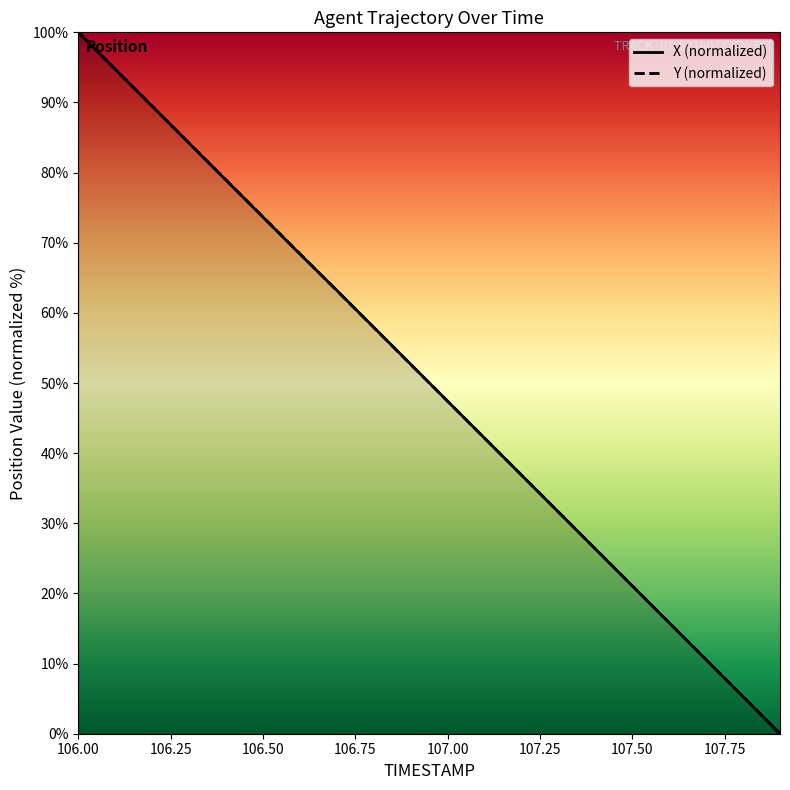

At which category is the sum across all series the highest?

106.00